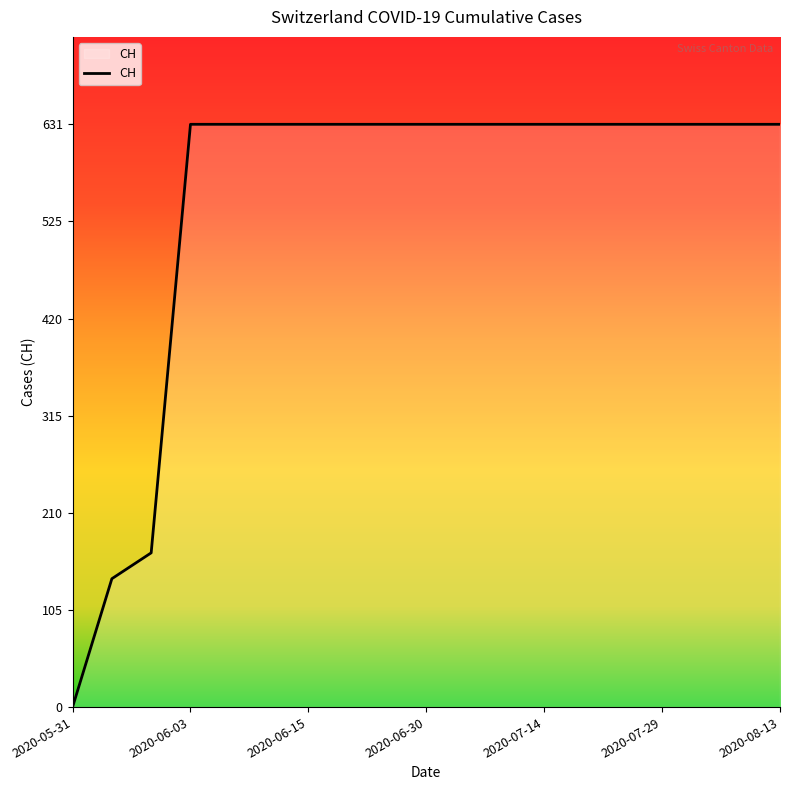

How many values are above zero?

18